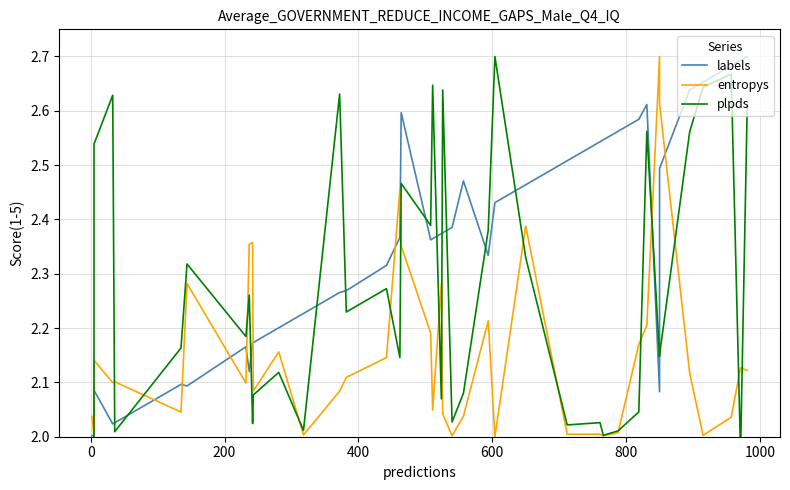

What is the greatest value displayed?

2.7